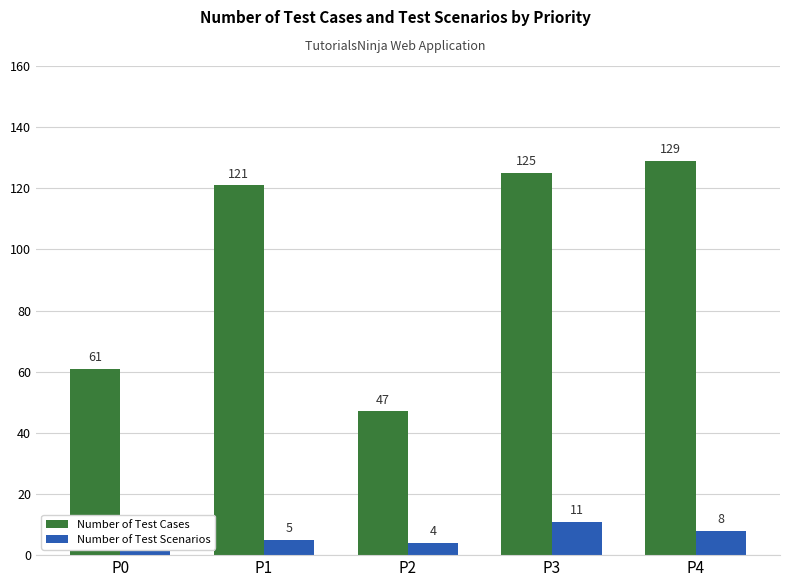

Between P4 and P1, which is larger?

P4